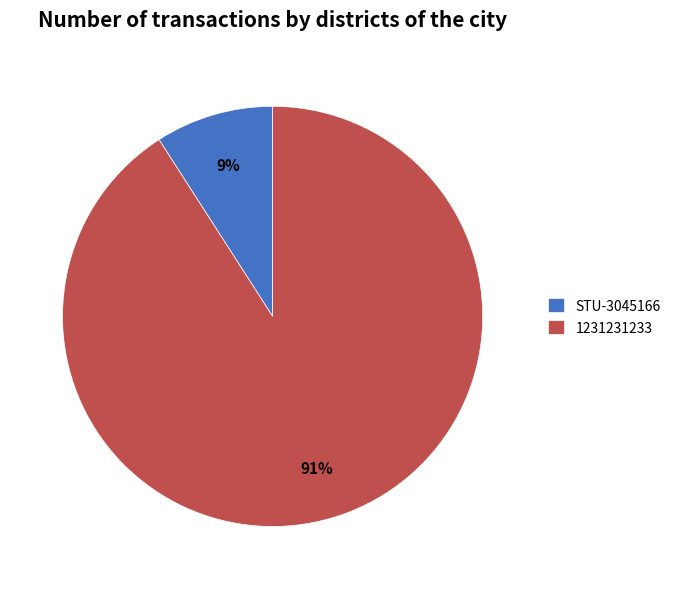

Combined, do STU-3045166 and 1231231233 account for over 50%?

Yes